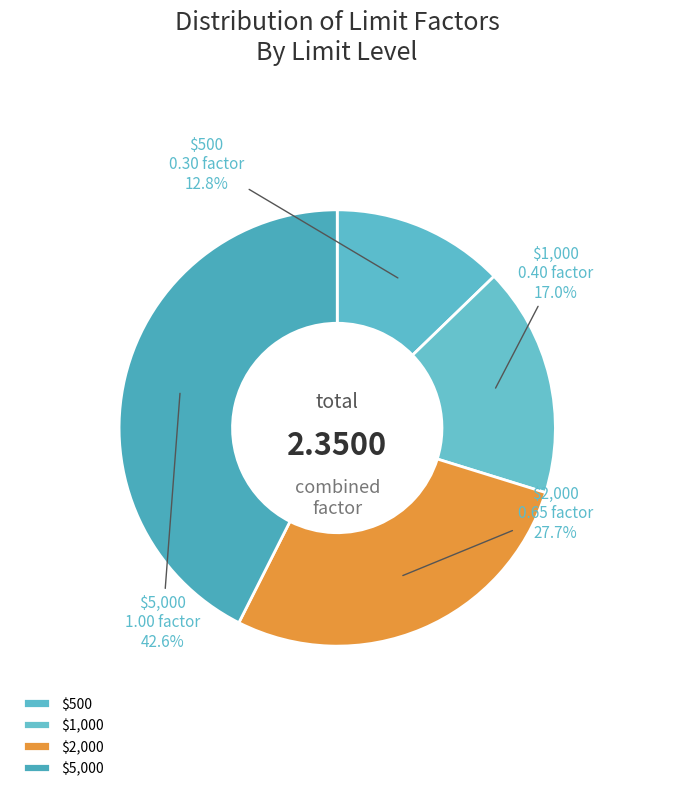

What portion of the pie excludes $500?

87.2%